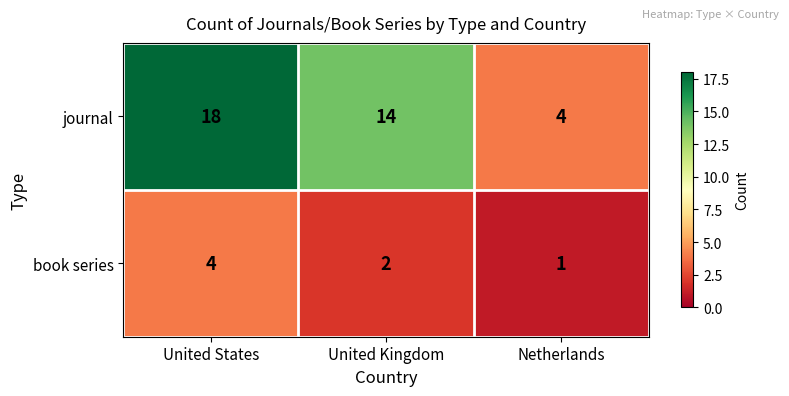

At which label does journal reach its peak?

United States